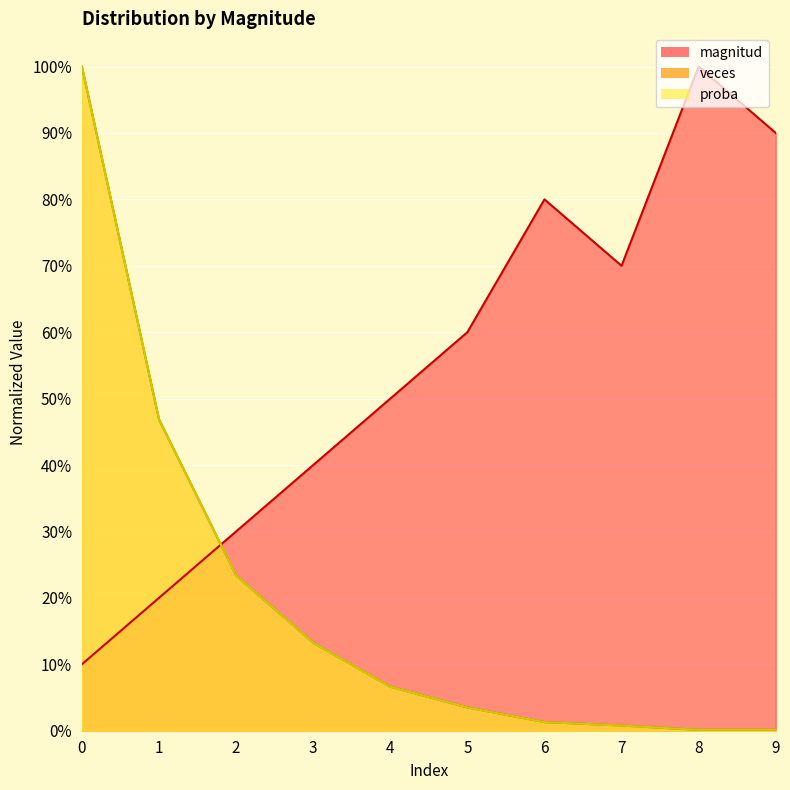

Reading left to right, what are all the values shown in this chart?

magnitud: 0=0.1	1=0.2	2=0.3	3=0.4	4=0.5	5=0.6	6=0.8	7=0.7	8=1.0	9=0.9
veces: 0=1.0	1=0.5	2=0.2	3=0.1	4=0.1	5=0.0	6=0.0	7=0.0	8=0.0	9=0.0
proba: 0=1.0	1=0.5	2=0.2	3=0.1	4=0.1	5=0.0	6=0.0	7=0.0	8=0.0	9=0.0